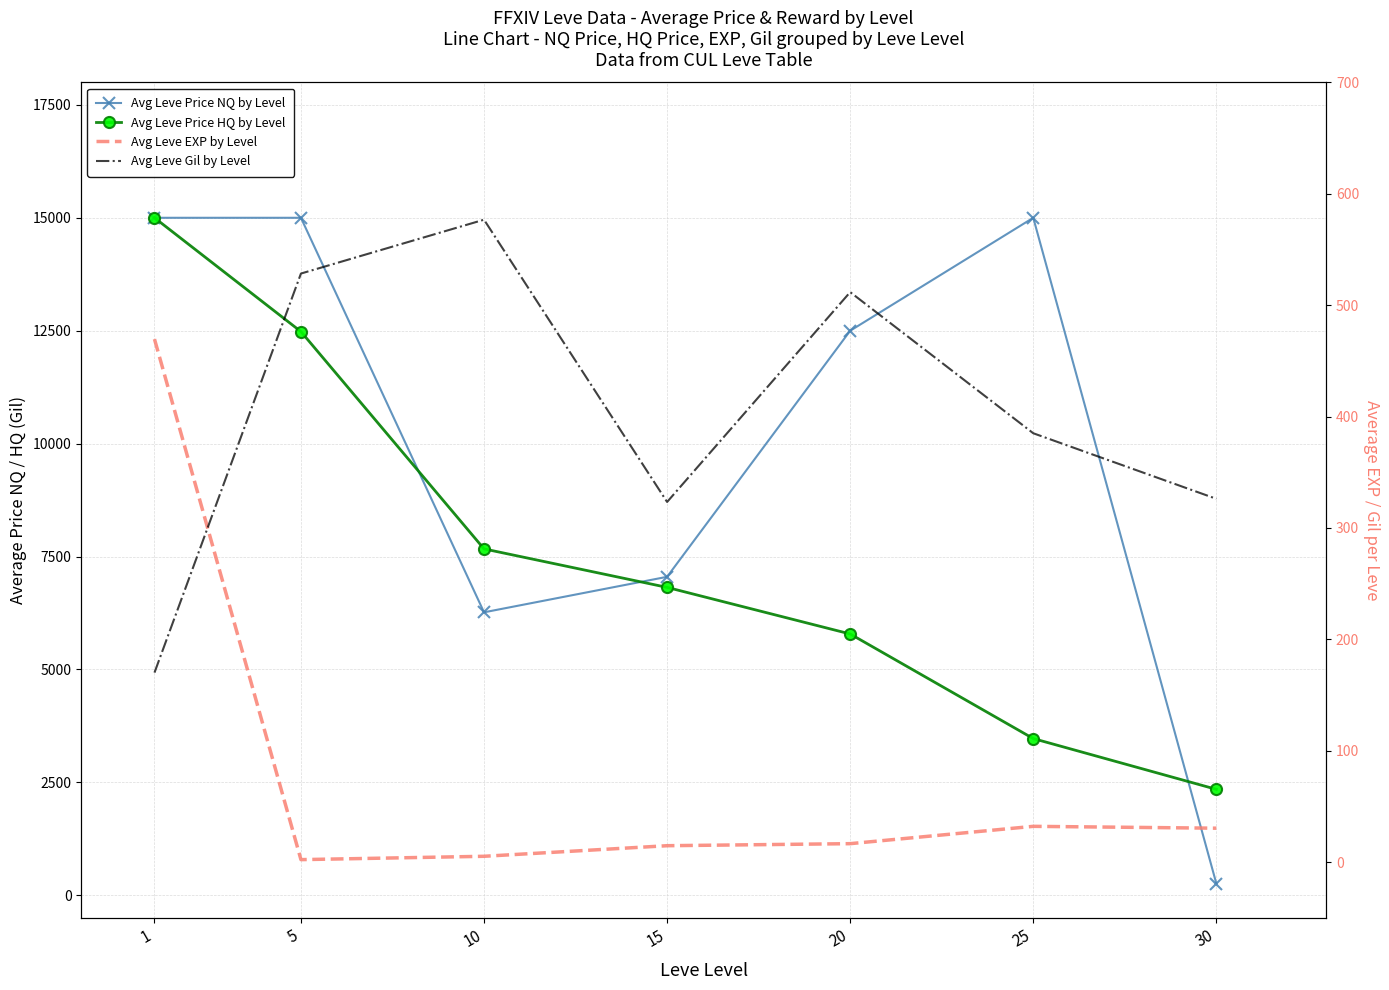

True or false: Avg Leve EXP by Level and Avg Leve Price HQ by Level cross at least once.

False